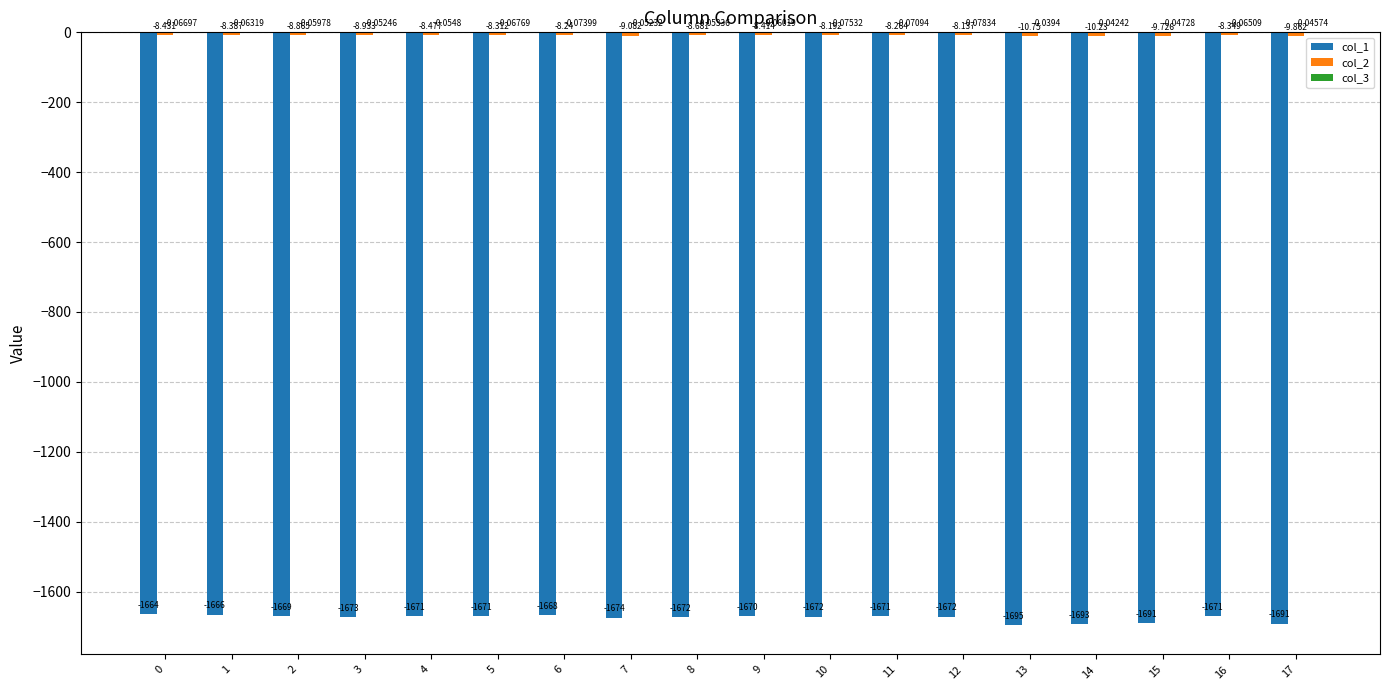

At which category does the chart reach its peak across all series?

13